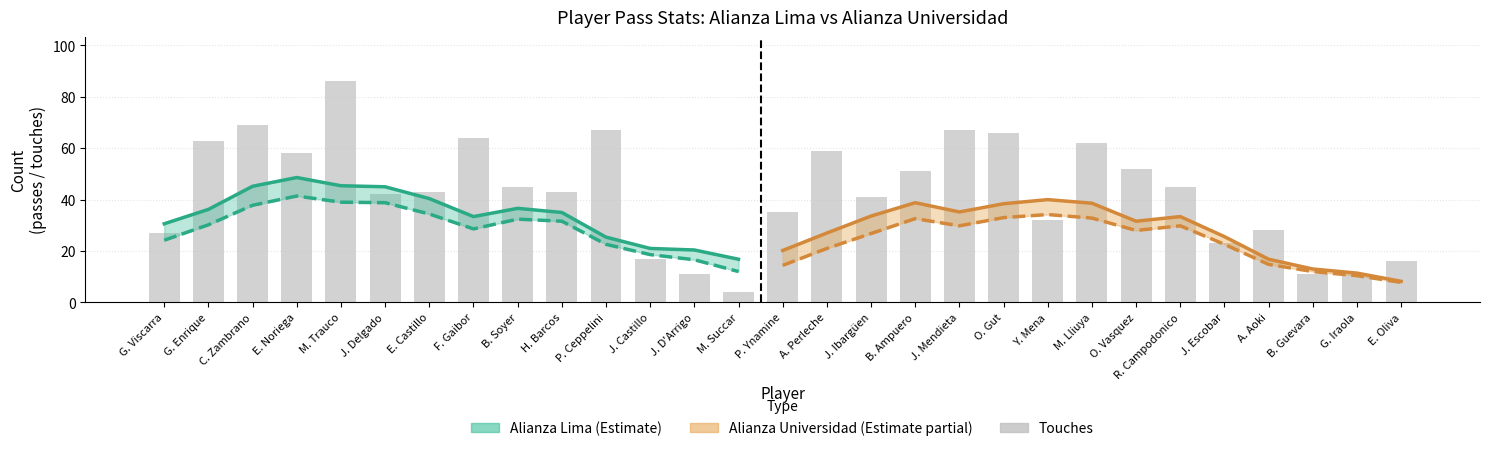

What is the value of the Alianza Lima - touches bar at the 1st from the left?

27